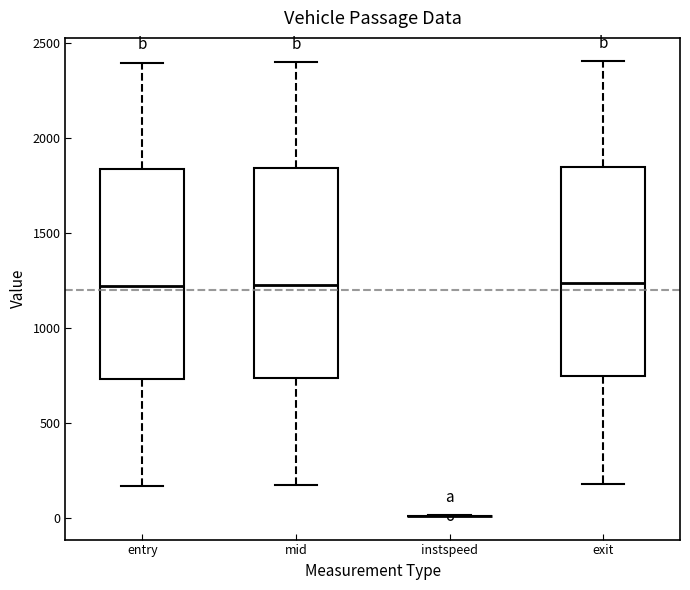

Where does the upper whisker of the box for mid end on the y-axis? The values are not printed on the chart, so give them approximately, as read against the axis.

2400